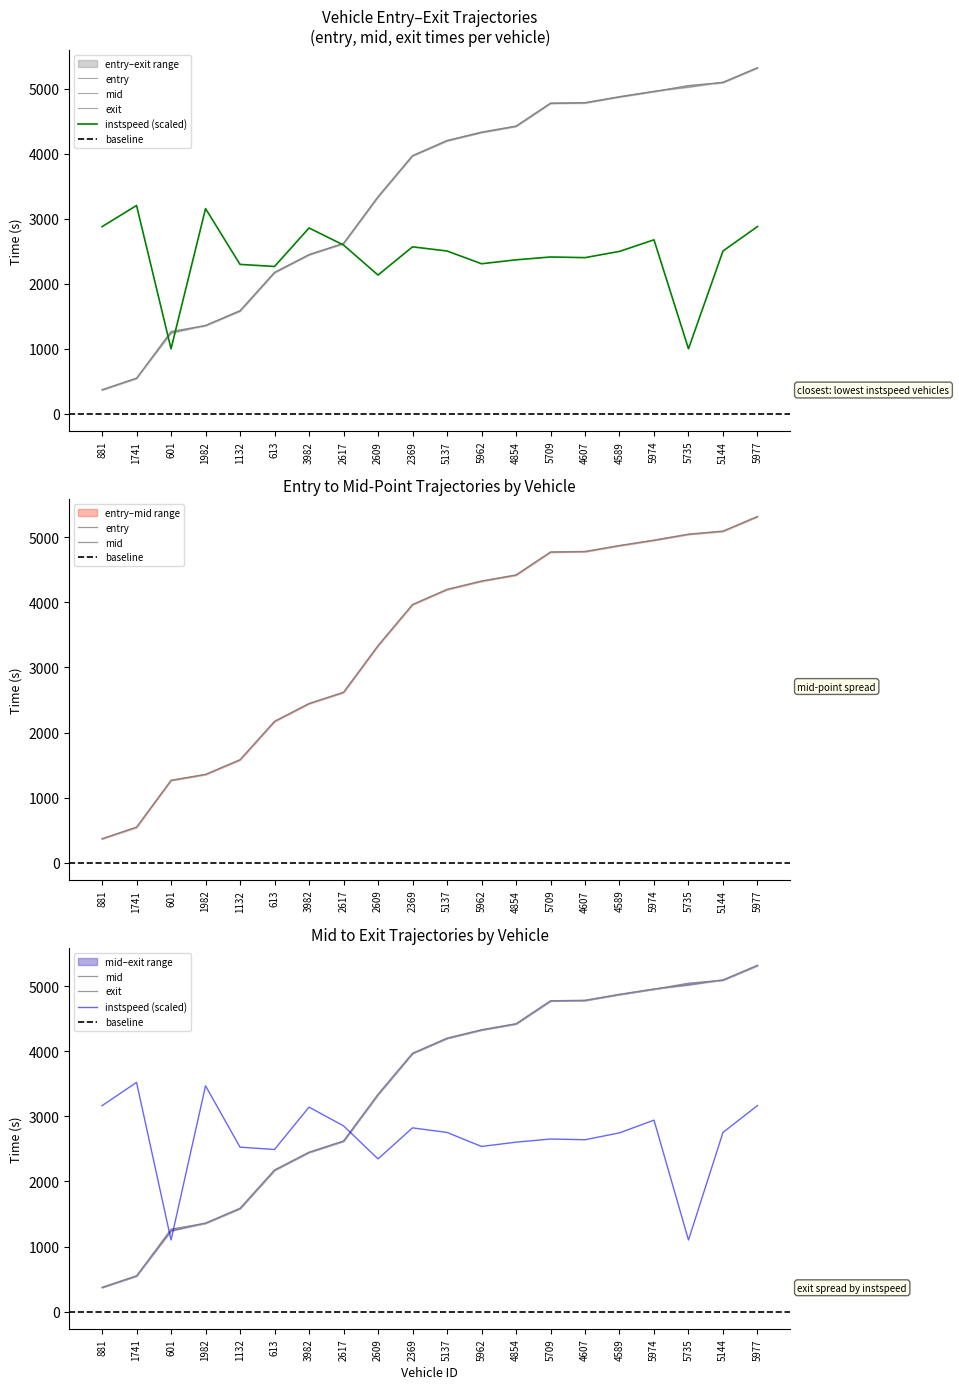

Is it true that instspeed equals 3204.0 at 1741?

True